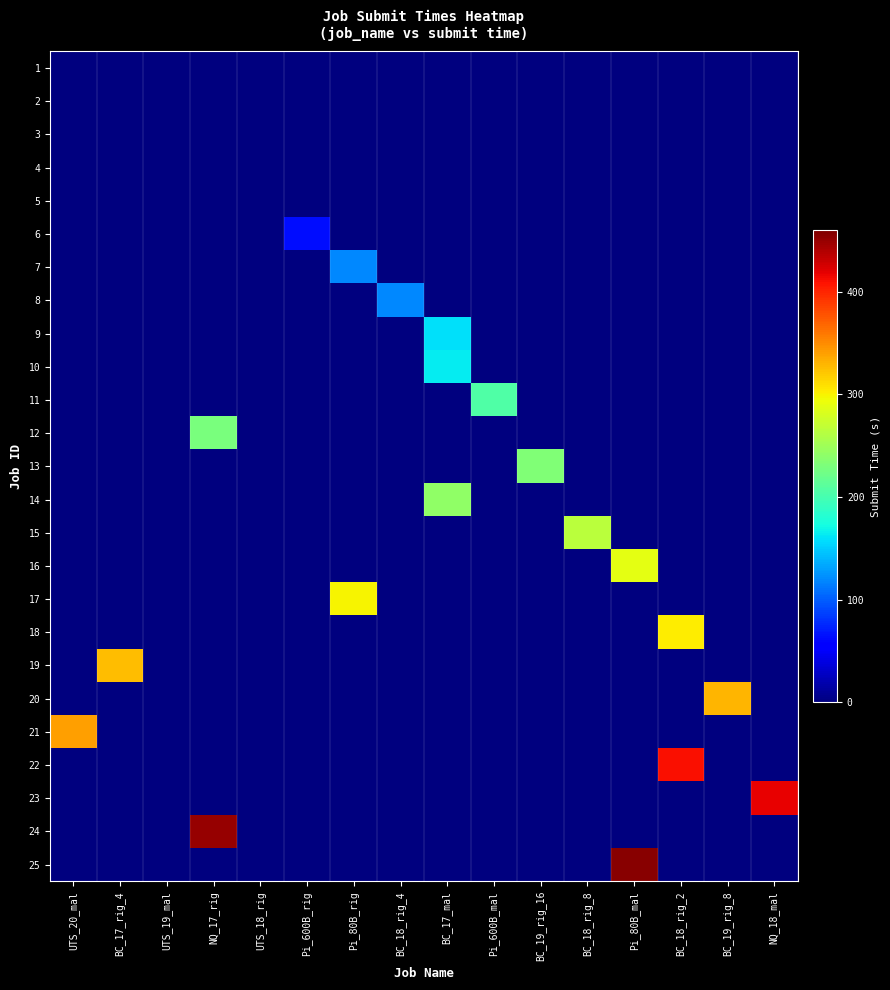

Reading left to right, transcribe all the data shown in this chart.

1: UTS_20_mal=-0.0	BC_17_rig_4=0.0	UTS_19_mal=0.0	NQ_17_rig=0.0	UTS_18_rig=0.0	Pi_600B_rig=0.0	Pi_80B_rig=0.0	BC_18_rig_4=0.0	BC_17_mal=0.0	Pi_600B_mal=0.0	BC_19_rig_16=0.0	BC_18_rig_8=0.0	Pi_80B_mal=0.0	BC_18_rig_2=0.0	BC_19_rig_8=0.0	NQ_18_mal=0.0
2: UTS_20_mal=0.0	BC_17_rig_4=0.1	UTS_19_mal=0.0	NQ_17_rig=0.0	UTS_18_rig=0.0	Pi_600B_rig=0.0	Pi_80B_rig=0.0	BC_18_rig_4=0.0	BC_17_mal=0.0	Pi_600B_mal=0.0	BC_19_rig_16=0.0	BC_18_rig_8=0.0	Pi_80B_mal=0.0	BC_18_rig_2=0.0	BC_19_rig_8=0.0	NQ_18_mal=0.0
3: UTS_20_mal=0.0	BC_17_rig_4=0.0	UTS_19_mal=0.2	NQ_17_rig=0.0	UTS_18_rig=0.0	Pi_600B_rig=0.0	Pi_80B_rig=0.0	BC_18_rig_4=0.0	BC_17_mal=0.0	Pi_600B_mal=0.0	BC_19_rig_16=0.0	BC_18_rig_8=0.0	Pi_80B_mal=0.0	BC_18_rig_2=0.0	BC_19_rig_8=0.0	NQ_18_mal=0.0
4: UTS_20_mal=0.0	BC_17_rig_4=0.0	UTS_19_mal=0.0	NQ_17_rig=0.3	UTS_18_rig=0.0	Pi_600B_rig=0.0	Pi_80B_rig=0.0	BC_18_rig_4=0.0	BC_17_mal=0.0	Pi_600B_mal=0.0	BC_19_rig_16=0.0	BC_18_rig_8=0.0	Pi_80B_mal=0.0	BC_18_rig_2=0.0	BC_19_rig_8=0.0	NQ_18_mal=0.0
5: UTS_20_mal=0.0	BC_17_rig_4=0.0	UTS_19_mal=0.0	NQ_17_rig=0.0	UTS_18_rig=0.3	Pi_600B_rig=0.0	Pi_80B_rig=0.0	BC_18_rig_4=0.0	BC_17_mal=0.0	Pi_600B_mal=0.0	BC_19_rig_16=0.0	BC_18_rig_8=0.0	Pi_80B_mal=0.0	BC_18_rig_2=0.0	BC_19_rig_8=0.0	NQ_18_mal=0.0
6: UTS_20_mal=0.0	BC_17_rig_4=0.0	UTS_19_mal=0.0	NQ_17_rig=0.0	UTS_18_rig=0.0	Pi_600B_rig=63.5	Pi_80B_rig=0.0	BC_18_rig_4=0.0	BC_17_mal=0.0	Pi_600B_mal=0.0	BC_19_rig_16=0.0	BC_18_rig_8=0.0	Pi_80B_mal=0.0	BC_18_rig_2=0.0	BC_19_rig_8=0.0	NQ_18_mal=0.0
7: UTS_20_mal=0.0	BC_17_rig_4=0.0	UTS_19_mal=0.0	NQ_17_rig=0.0	UTS_18_rig=0.0	Pi_600B_rig=0.0	Pi_80B_rig=118.6	BC_18_rig_4=0.0	BC_17_mal=0.0	Pi_600B_mal=0.0	BC_19_rig_16=0.0	BC_18_rig_8=0.0	Pi_80B_mal=0.0	BC_18_rig_2=0.0	BC_19_rig_8=0.0	NQ_18_mal=0.0
8: UTS_20_mal=0.0	BC_17_rig_4=0.0	UTS_19_mal=0.0	NQ_17_rig=0.0	UTS_18_rig=0.0	Pi_600B_rig=0.0	Pi_80B_rig=0.0	BC_18_rig_4=118.7	BC_17_mal=0.0	Pi_600B_mal=0.0	BC_19_rig_16=0.0	BC_18_rig_8=0.0	Pi_80B_mal=0.0	BC_18_rig_2=0.0	BC_19_rig_8=0.0	NQ_18_mal=0.0
9: UTS_20_mal=0.0	BC_17_rig_4=0.0	UTS_19_mal=0.0	NQ_17_rig=0.0	UTS_18_rig=0.0	Pi_600B_rig=0.0	Pi_80B_rig=0.0	BC_18_rig_4=0.0	BC_17_mal=159.8	Pi_600B_mal=0.0	BC_19_rig_16=0.0	BC_18_rig_8=0.0	Pi_80B_mal=0.0	BC_18_rig_2=0.0	BC_19_rig_8=0.0	NQ_18_mal=0.0
10: UTS_20_mal=0.0	BC_17_rig_4=0.0	UTS_19_mal=0.0	NQ_17_rig=0.0	UTS_18_rig=0.0	Pi_600B_rig=0.0	Pi_80B_rig=0.0	BC_18_rig_4=0.0	BC_17_mal=164.9	Pi_600B_mal=0.0	BC_19_rig_16=0.0	BC_18_rig_8=0.0	Pi_80B_mal=0.0	BC_18_rig_2=0.0	BC_19_rig_8=0.0	NQ_18_mal=0.0
11: UTS_20_mal=0.0	BC_17_rig_4=0.0	UTS_19_mal=0.0	NQ_17_rig=0.0	UTS_18_rig=0.0	Pi_600B_rig=0.0	Pi_80B_rig=0.0	BC_18_rig_4=0.0	BC_17_mal=0.0	Pi_600B_mal=205.0	BC_19_rig_16=0.0	BC_18_rig_8=0.0	Pi_80B_mal=0.0	BC_18_rig_2=0.0	BC_19_rig_8=0.0	NQ_18_mal=0.0
12: UTS_20_mal=0.0	BC_17_rig_4=0.0	UTS_19_mal=0.0	NQ_17_rig=229.2	UTS_18_rig=0.0	Pi_600B_rig=0.0	Pi_80B_rig=0.0	BC_18_rig_4=0.0	BC_17_mal=0.0	Pi_600B_mal=0.0	BC_19_rig_16=0.0	BC_18_rig_8=0.0	Pi_80B_mal=0.0	BC_18_rig_2=0.0	BC_19_rig_8=0.0	NQ_18_mal=0.0
13: UTS_20_mal=0.0	BC_17_rig_4=0.0	UTS_19_mal=0.0	NQ_17_rig=0.0	UTS_18_rig=0.0	Pi_600B_rig=0.0	Pi_80B_rig=0.0	BC_18_rig_4=0.0	BC_17_mal=0.0	Pi_600B_mal=0.0	BC_19_rig_16=232.3	BC_18_rig_8=0.0	Pi_80B_mal=0.0	BC_18_rig_2=0.0	BC_19_rig_8=0.0	NQ_18_mal=0.0
14: UTS_20_mal=0.0	BC_17_rig_4=0.0	UTS_19_mal=0.0	NQ_17_rig=0.0	UTS_18_rig=0.0	Pi_600B_rig=0.0	Pi_80B_rig=0.0	BC_18_rig_4=0.0	BC_17_mal=241.4	Pi_600B_mal=0.0	BC_19_rig_16=0.0	BC_18_rig_8=0.0	Pi_80B_mal=0.0	BC_18_rig_2=0.0	BC_19_rig_8=0.0	NQ_18_mal=0.0
15: UTS_20_mal=0.0	BC_17_rig_4=0.0	UTS_19_mal=0.0	NQ_17_rig=0.0	UTS_18_rig=0.0	Pi_600B_rig=0.0	Pi_80B_rig=0.0	BC_18_rig_4=0.0	BC_17_mal=0.0	Pi_600B_mal=0.0	BC_19_rig_16=0.0	BC_18_rig_8=264.5	Pi_80B_mal=0.0	BC_18_rig_2=0.0	BC_19_rig_8=0.0	NQ_18_mal=0.0
16: UTS_20_mal=0.0	BC_17_rig_4=0.0	UTS_19_mal=0.0	NQ_17_rig=0.0	UTS_18_rig=0.0	Pi_600B_rig=0.0	Pi_80B_rig=0.0	BC_18_rig_4=0.0	BC_17_mal=0.0	Pi_600B_mal=0.0	BC_19_rig_16=0.0	BC_18_rig_8=0.0	Pi_80B_mal=287.6	BC_18_rig_2=0.0	BC_19_rig_8=0.0	NQ_18_mal=0.0
17: UTS_20_mal=0.0	BC_17_rig_4=0.0	UTS_19_mal=0.0	NQ_17_rig=0.0	UTS_18_rig=0.0	Pi_600B_rig=0.0	Pi_80B_rig=299.8	BC_18_rig_4=0.0	BC_17_mal=0.0	Pi_600B_mal=0.0	BC_19_rig_16=0.0	BC_18_rig_8=0.0	Pi_80B_mal=0.0	BC_18_rig_2=0.0	BC_19_rig_8=0.0	NQ_18_mal=0.0
18: UTS_20_mal=0.0	BC_17_rig_4=0.0	UTS_19_mal=0.0	NQ_17_rig=0.0	UTS_18_rig=0.0	Pi_600B_rig=0.0	Pi_80B_rig=0.0	BC_18_rig_4=0.0	BC_17_mal=0.0	Pi_600B_mal=0.0	BC_19_rig_16=0.0	BC_18_rig_8=0.0	Pi_80B_mal=0.0	BC_18_rig_2=301.9	BC_19_rig_8=0.0	NQ_18_mal=0.0
19: UTS_20_mal=0.0	BC_17_rig_4=327.0	UTS_19_mal=0.0	NQ_17_rig=0.0	UTS_18_rig=0.0	Pi_600B_rig=0.0	Pi_80B_rig=0.0	BC_18_rig_4=0.0	BC_17_mal=0.0	Pi_600B_mal=0.0	BC_19_rig_16=0.0	BC_18_rig_8=0.0	Pi_80B_mal=0.0	BC_18_rig_2=0.0	BC_19_rig_8=0.0	NQ_18_mal=0.0
20: UTS_20_mal=0.0	BC_17_rig_4=0.0	UTS_19_mal=0.0	NQ_17_rig=0.0	UTS_18_rig=0.0	Pi_600B_rig=0.0	Pi_80B_rig=0.0	BC_18_rig_4=0.0	BC_17_mal=0.0	Pi_600B_mal=0.0	BC_19_rig_16=0.0	BC_18_rig_8=0.0	Pi_80B_mal=0.0	BC_18_rig_2=0.0	BC_19_rig_8=330.1	NQ_18_mal=0.0
21: UTS_20_mal=340.2	BC_17_rig_4=0.0	UTS_19_mal=0.0	NQ_17_rig=0.0	UTS_18_rig=0.0	Pi_600B_rig=0.0	Pi_80B_rig=0.0	BC_18_rig_4=0.0	BC_17_mal=0.0	Pi_600B_mal=0.0	BC_19_rig_16=0.0	BC_18_rig_8=0.0	Pi_80B_mal=0.0	BC_18_rig_2=0.0	BC_19_rig_8=0.0	NQ_18_mal=0.0
22: UTS_20_mal=0.0	BC_17_rig_4=0.0	UTS_19_mal=0.0	NQ_17_rig=0.0	UTS_18_rig=0.0	Pi_600B_rig=0.0	Pi_80B_rig=0.0	BC_18_rig_4=0.0	BC_17_mal=0.0	Pi_600B_mal=0.0	BC_19_rig_16=0.0	BC_18_rig_8=0.0	Pi_80B_mal=0.0	BC_18_rig_2=410.4	BC_19_rig_8=0.0	NQ_18_mal=0.0
23: UTS_20_mal=0.0	BC_17_rig_4=0.0	UTS_19_mal=0.0	NQ_17_rig=0.0	UTS_18_rig=0.0	Pi_600B_rig=0.0	Pi_80B_rig=0.0	BC_18_rig_4=0.0	BC_17_mal=0.0	Pi_600B_mal=0.0	BC_19_rig_16=0.0	BC_18_rig_8=0.0	Pi_80B_mal=0.0	BC_18_rig_2=0.0	BC_19_rig_8=0.0	NQ_18_mal=417.5
24: UTS_20_mal=0.0	BC_17_rig_4=0.0	UTS_19_mal=0.0	NQ_17_rig=449.6	UTS_18_rig=0.0	Pi_600B_rig=0.0	Pi_80B_rig=0.0	BC_18_rig_4=0.0	BC_17_mal=0.0	Pi_600B_mal=0.0	BC_19_rig_16=0.0	BC_18_rig_8=0.0	Pi_80B_mal=0.0	BC_18_rig_2=0.0	BC_19_rig_8=0.0	NQ_18_mal=0.0
25: UTS_20_mal=0.0	BC_17_rig_4=0.0	UTS_19_mal=0.0	NQ_17_rig=0.0	UTS_18_rig=0.0	Pi_600B_rig=0.0	Pi_80B_rig=0.0	BC_18_rig_4=0.0	BC_17_mal=0.0	Pi_600B_mal=0.0	BC_19_rig_16=0.0	BC_18_rig_8=0.0	Pi_80B_mal=455.7	BC_18_rig_2=0.0	BC_19_rig_8=0.0	NQ_18_mal=0.0